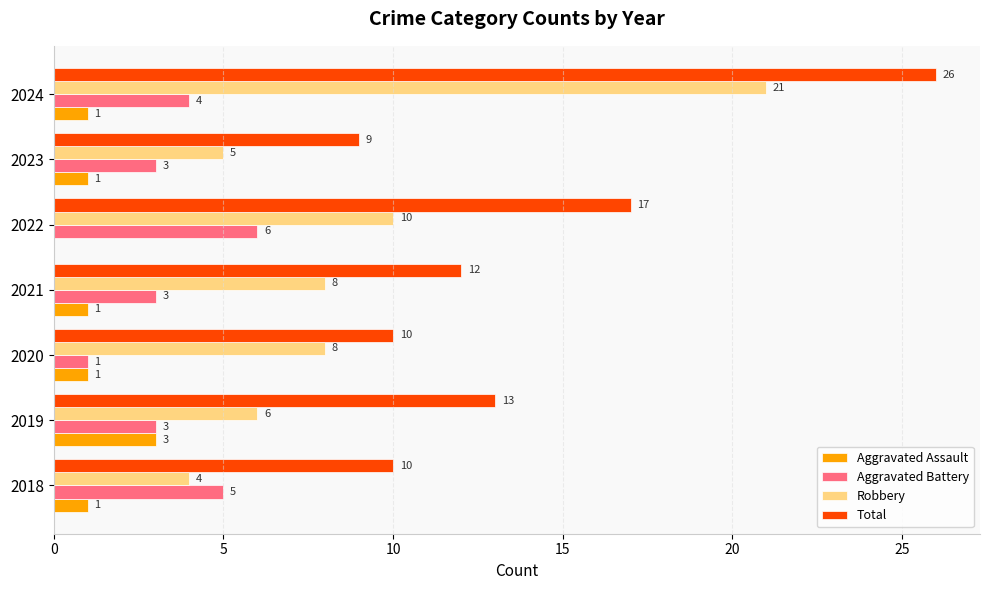

What is the sum of the Robbery values at 2023 and 2018?

9